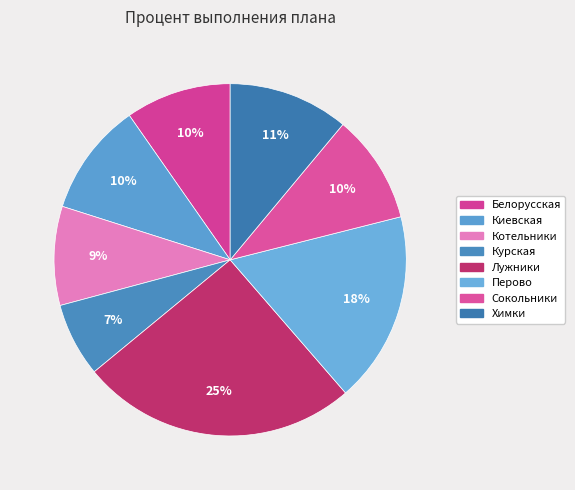

How many slices are in this pie chart?

8